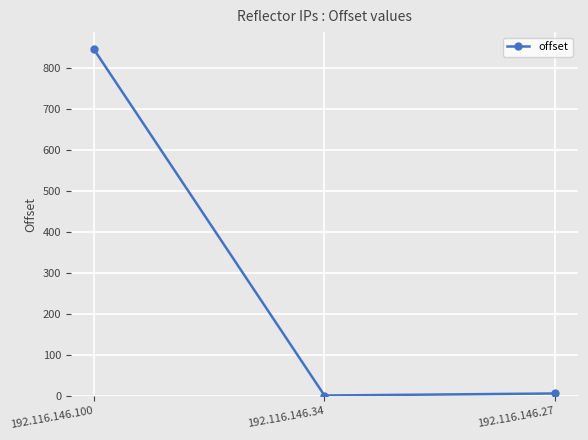

Count the number of data series in this chart.

1